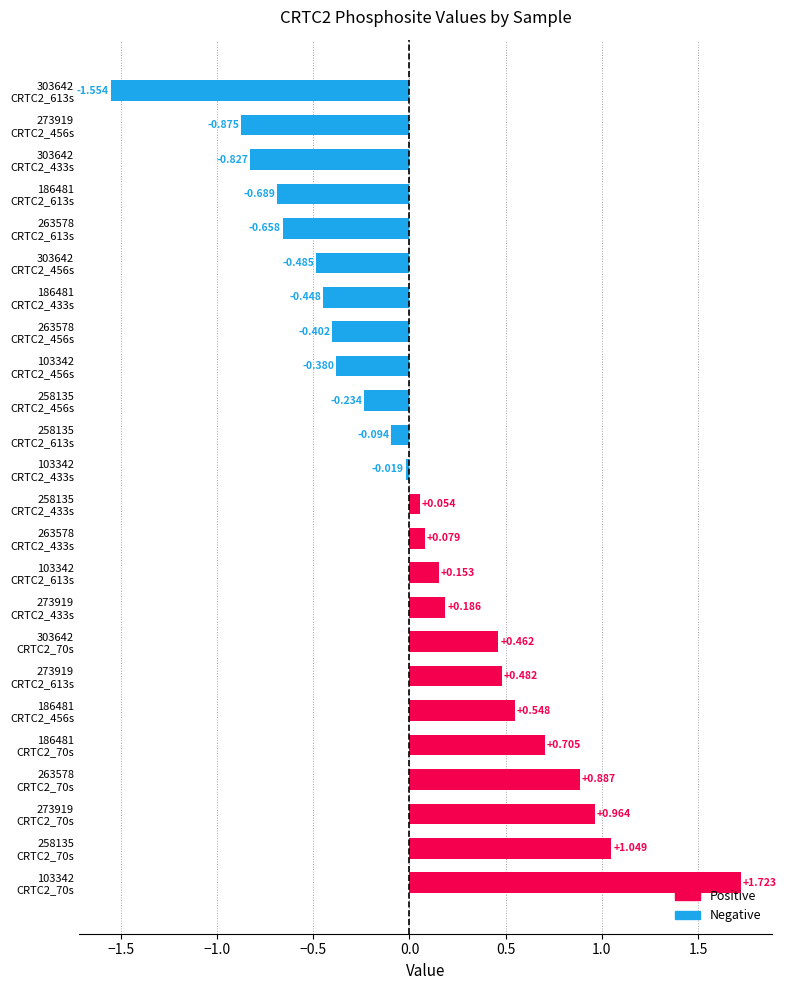

How many data points are above 0?

12